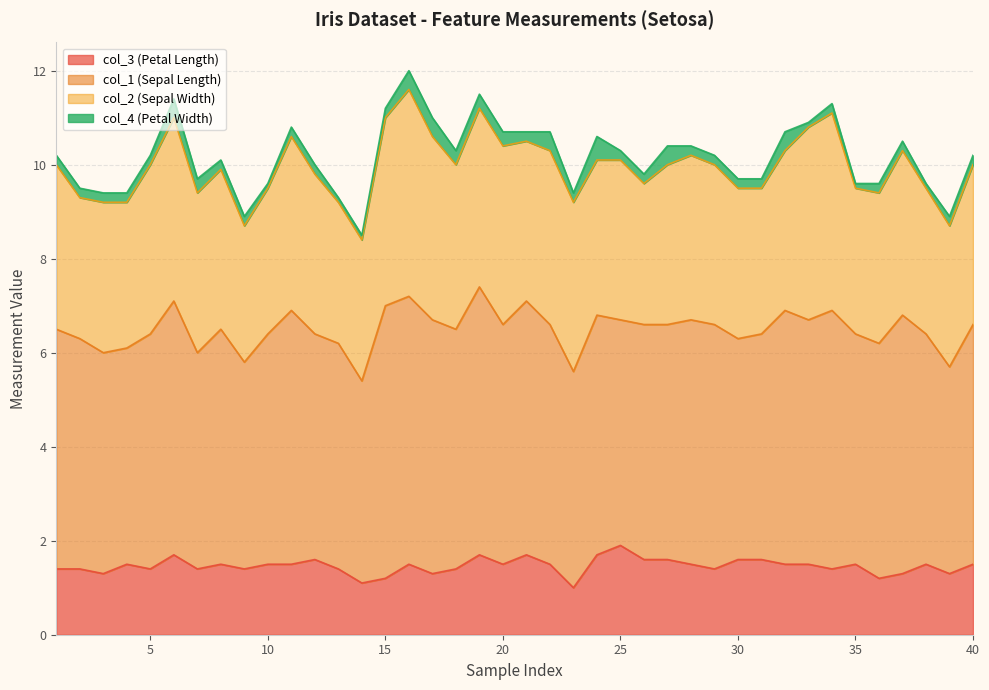

Reading left to right, list all the values displayed in this chart.

col_3 (Petal Length): 1=1.4	2=1.4	3=1.3	4=1.5	5=1.4	6=1.7	7=1.4	8=1.5	9=1.4	10=1.5	11=1.5	12=1.6	13=1.4	14=1.1	15=1.2	16=1.5	17=1.3	18=1.4	19=1.7	20=1.5	21=1.7	22=1.5	23=1.0	24=1.7	25=1.9	26=1.6	27=1.6	28=1.5	29=1.4	30=1.6	31=1.6	32=1.5	33=1.5	34=1.4	35=1.5	36=1.2	37=1.3	38=1.5	39=1.3	40=1.5
col_1 (Sepal Length): 1=5.1	2=4.9	3=4.7	4=4.6	5=5.0	6=5.4	7=4.6	8=5.0	9=4.4	10=4.9	11=5.4	12=4.8	13=4.8	14=4.3	15=5.8	16=5.7	17=5.4	18=5.1	19=5.7	20=5.1	21=5.4	22=5.1	23=4.6	24=5.1	25=4.8	26=5.0	27=5.0	28=5.2	29=5.2	30=4.7	31=4.8	32=5.4	33=5.2	34=5.5	35=4.9	36=5.0	37=5.5	38=4.9	39=4.4	40=5.1
col_2 (Sepal Width): 1=3.5	2=3.0	3=3.2	4=3.1	5=3.6	6=3.9	7=3.4	8=3.4	9=2.9	10=3.1	11=3.7	12=3.4	13=3.0	14=3.0	15=4.0	16=4.4	17=3.9	18=3.5	19=3.8	20=3.8	21=3.4	22=3.7	23=3.6	24=3.3	25=3.4	26=3.0	27=3.4	28=3.5	29=3.4	30=3.2	31=3.1	32=3.4	33=4.1	34=4.2	35=3.1	36=3.2	37=3.5	38=3.1	39=3.0	40=3.4
col_4 (Petal Width): 1=0.2	2=0.2	3=0.2	4=0.2	5=0.2	6=0.4	7=0.3	8=0.2	9=0.2	10=0.1	11=0.2	12=0.2	13=0.1	14=0.1	15=0.2	16=0.4	17=0.4	18=0.3	19=0.3	20=0.3	21=0.2	22=0.4	23=0.2	24=0.5	25=0.2	26=0.2	27=0.4	28=0.2	29=0.2	30=0.2	31=0.2	32=0.4	33=0.1	34=0.2	35=0.1	36=0.2	37=0.2	38=0.1	39=0.2	40=0.2